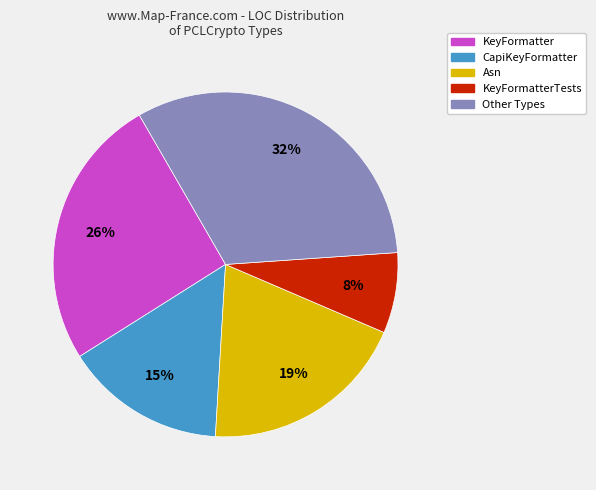

To the nearest percent, what is the average slice percentage?

20%